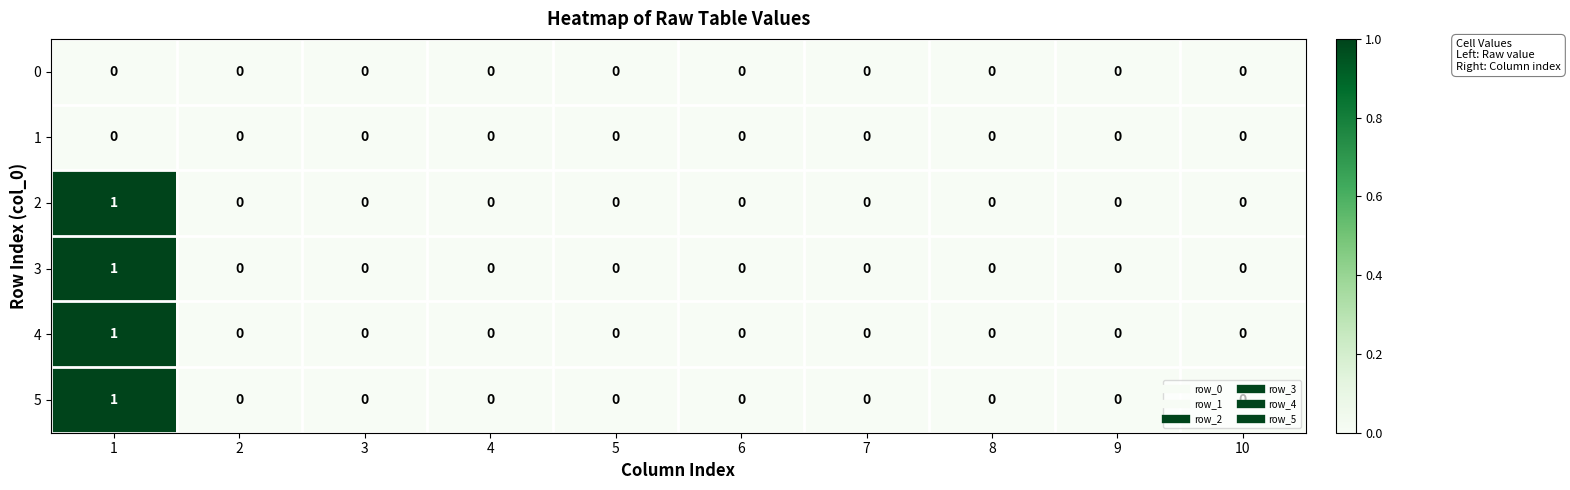

The value of 5 at 6 is 0. True or false?

True